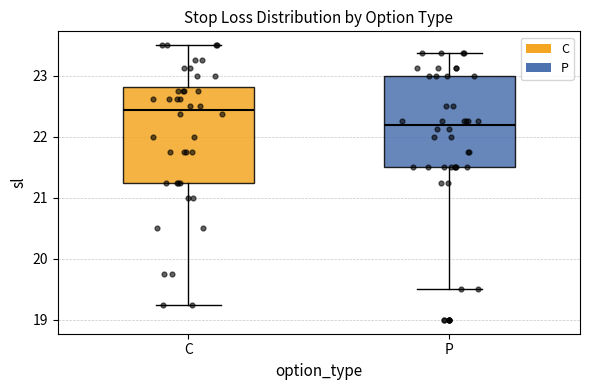

Reading left to right, read every box against the y-axis: the position of its median line, the range the box covers, and the ends of its whiskers. The values are not printed on the chart, so give them approximately, as read against the axis.

C: median 22.4, box 21.3 to 22.8, whiskers 19.3 to 23.5
P: median 22.2, box 21.5 to 23.0, whiskers 19.5 to 23.4